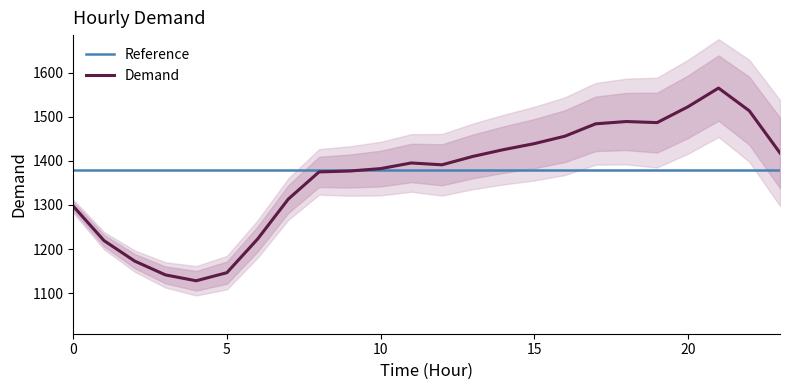

List the labels in order of value, largest first.

21, 20, 22, 18, 19, 17, 16, 15, 14, 23, 13, 11, 12, 10, 9, 8, 7, 0, 6, 1, 2, 5, 3, 4